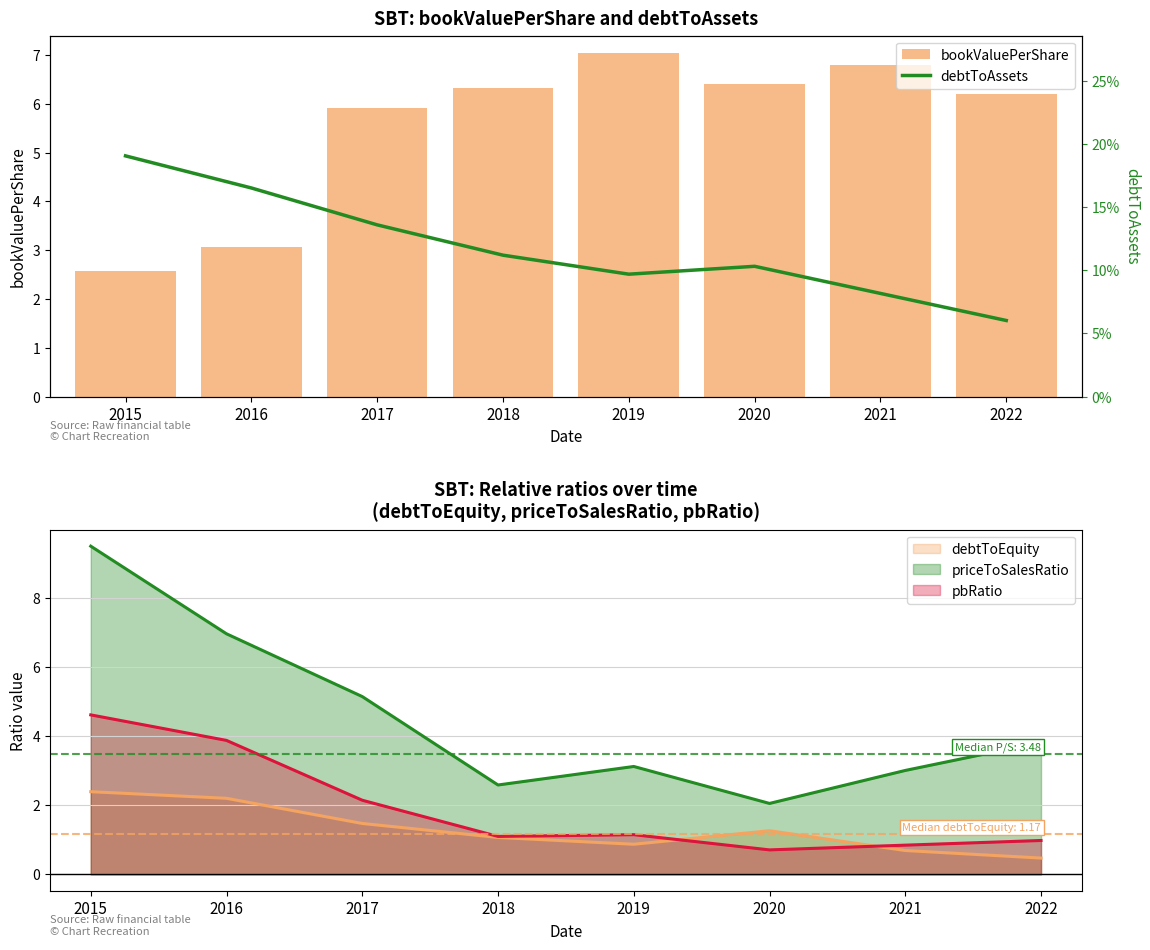

Where does the bookValuePerShare series first go above 6?

2018